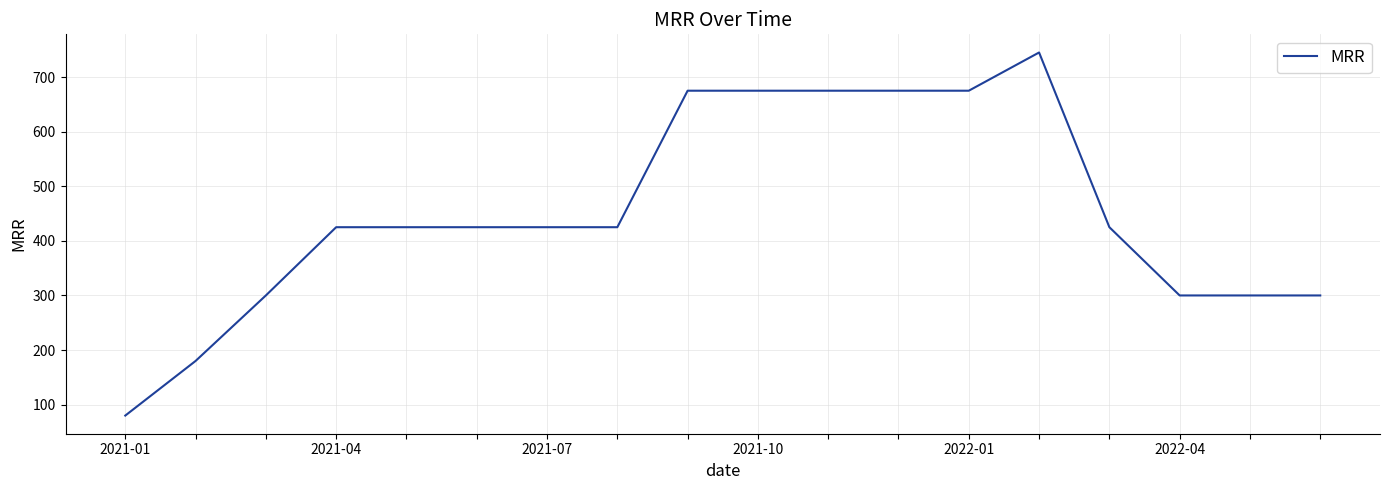

What is the difference between the maximum and minimum values?

665